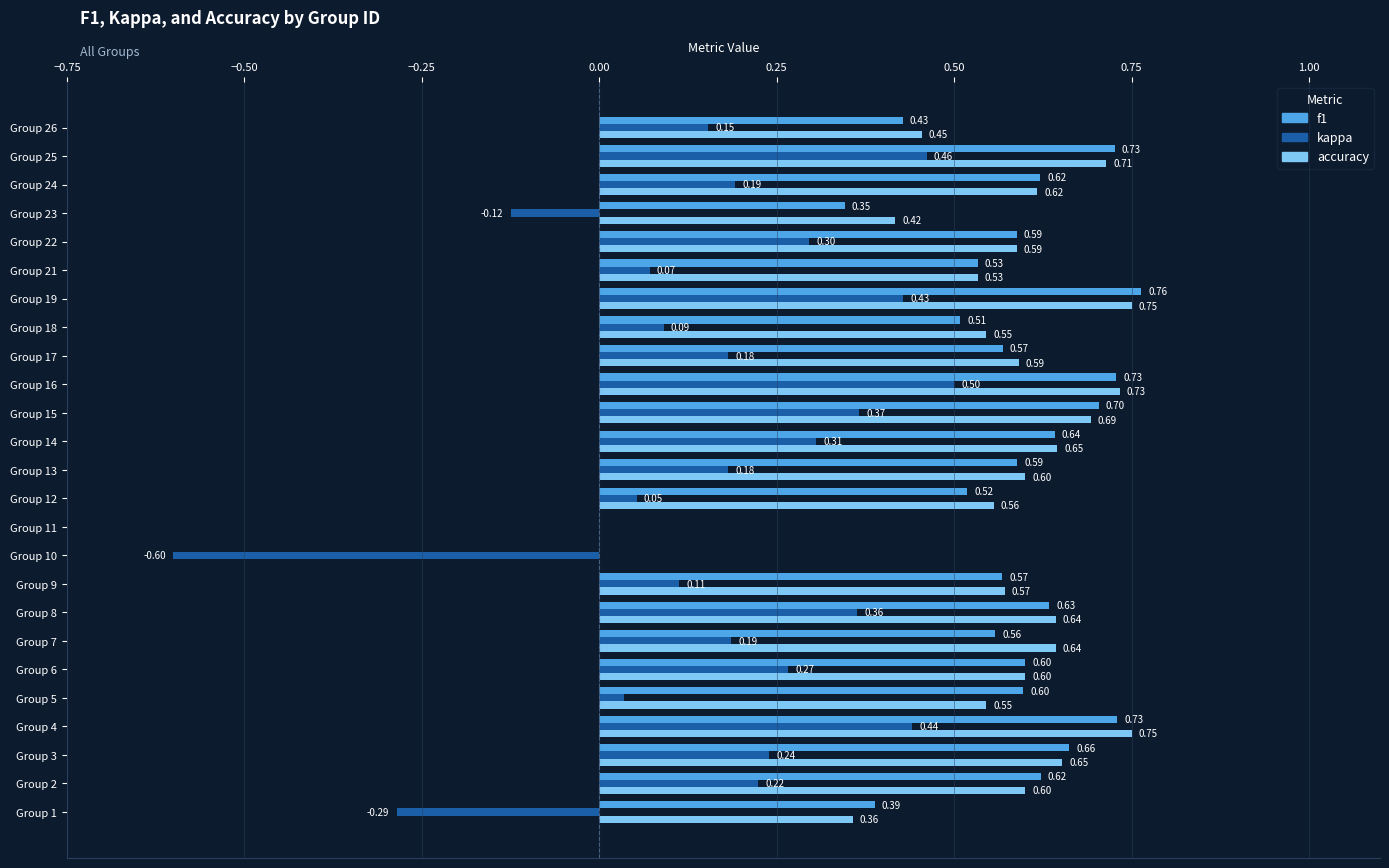

Which series changed the most between Group 15 and Group 23?

kappa